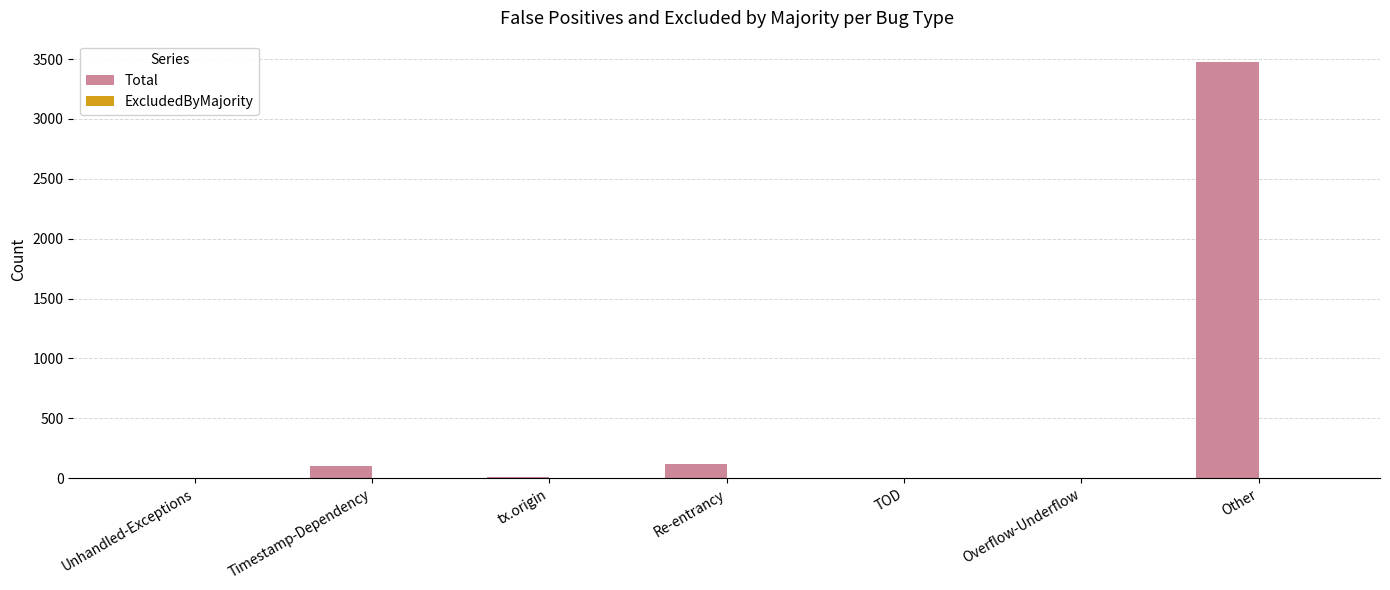

Between tx.origin and Timestamp-Dependency, which is larger?

Timestamp-Dependency